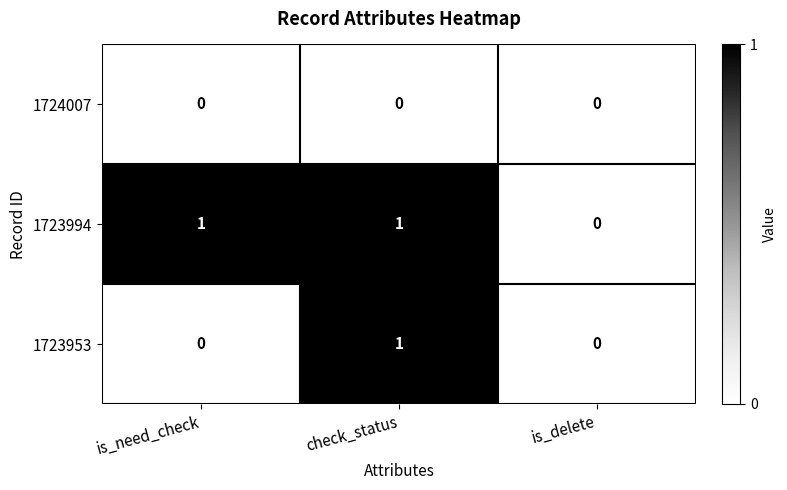

What is the difference between the highest and lowest values at is_need_check?

1